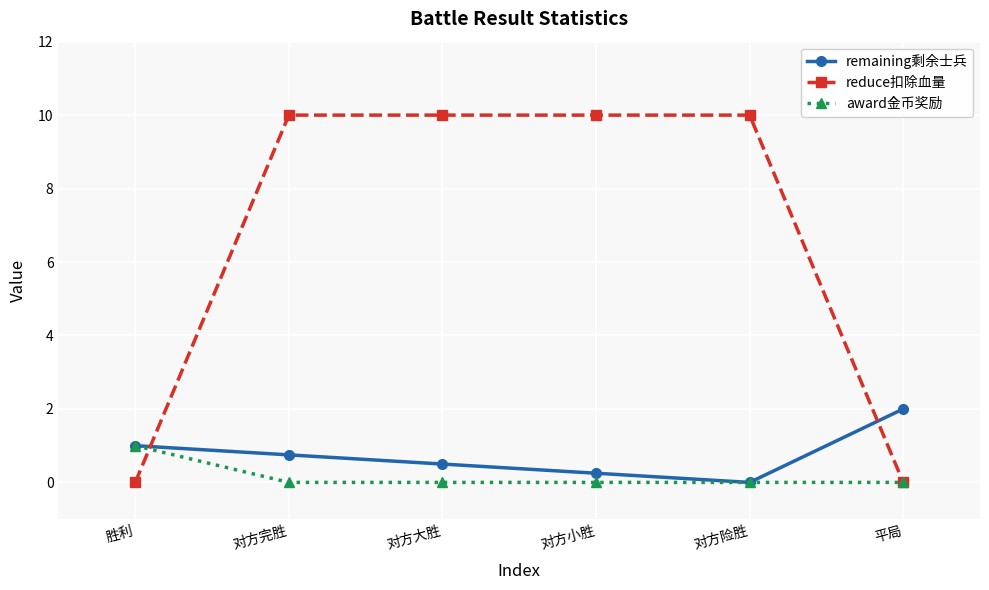

The remaining剩余士兵 series shows -0.6 at 对方险胜. True or false?

False